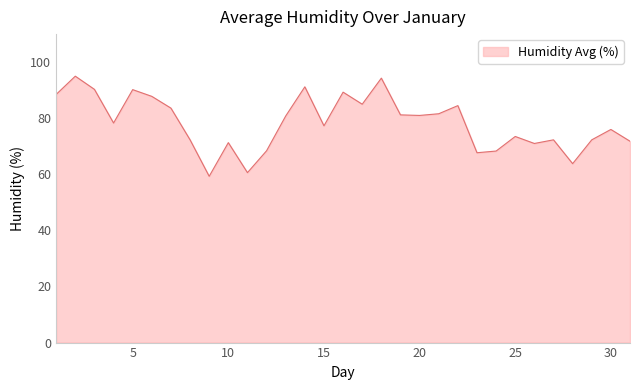

What is the greatest value displayed?

95.0